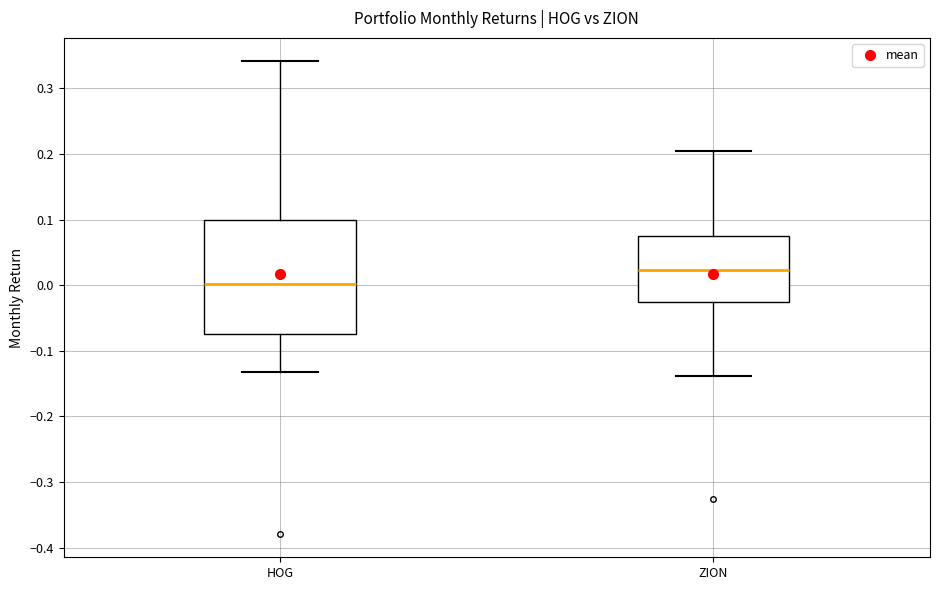

Which box is the tallest, from its lower edge to its upper edge?

HOG